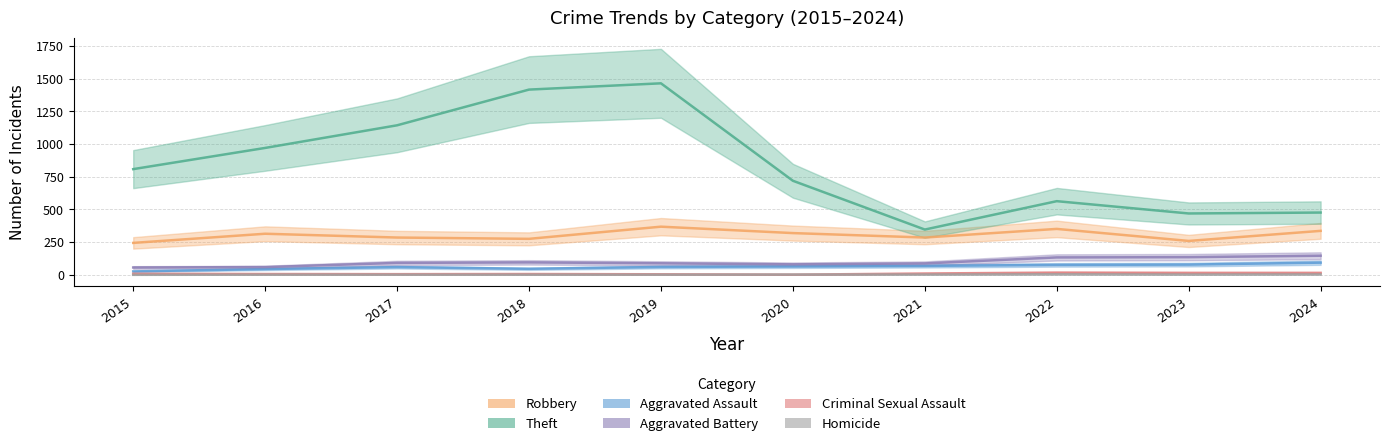

Is it true that Homicide equals 0 at 2015?

True